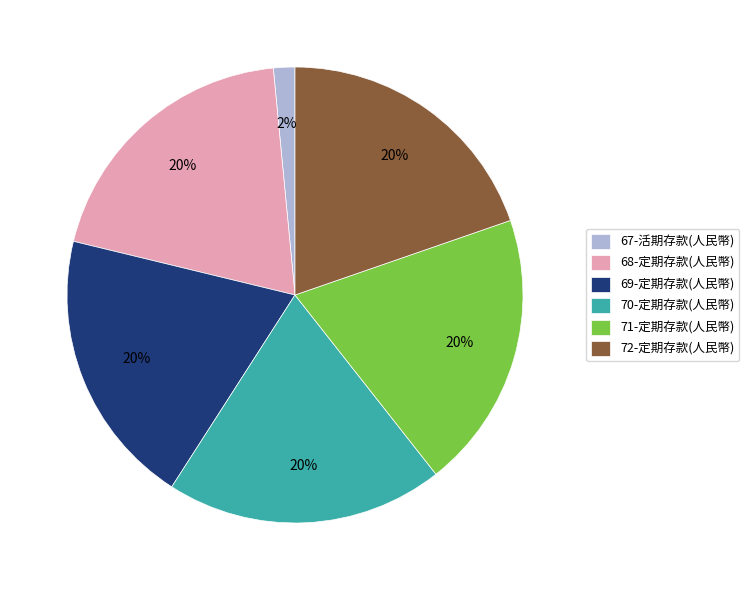

Is 67-活期存款(人民幣) the majority of the pie?

No